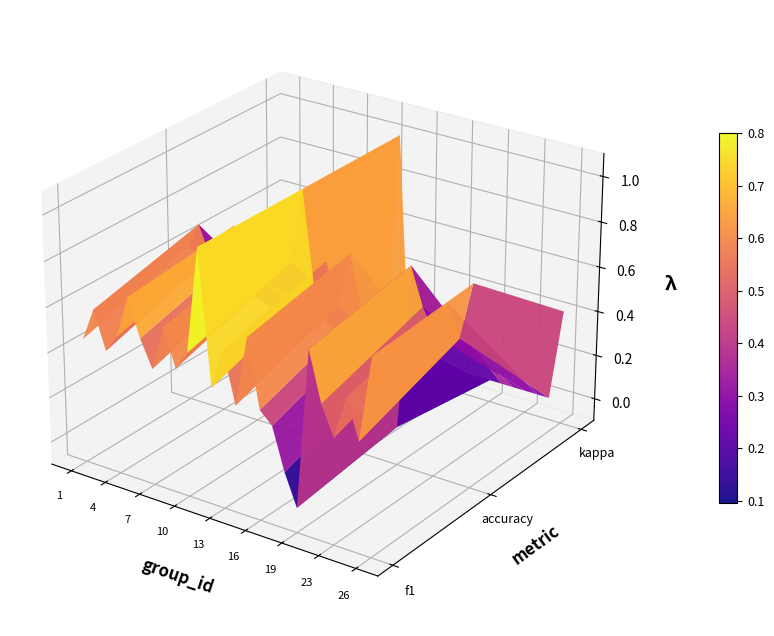

What is the sum of the values at 18 and 23?

0.5